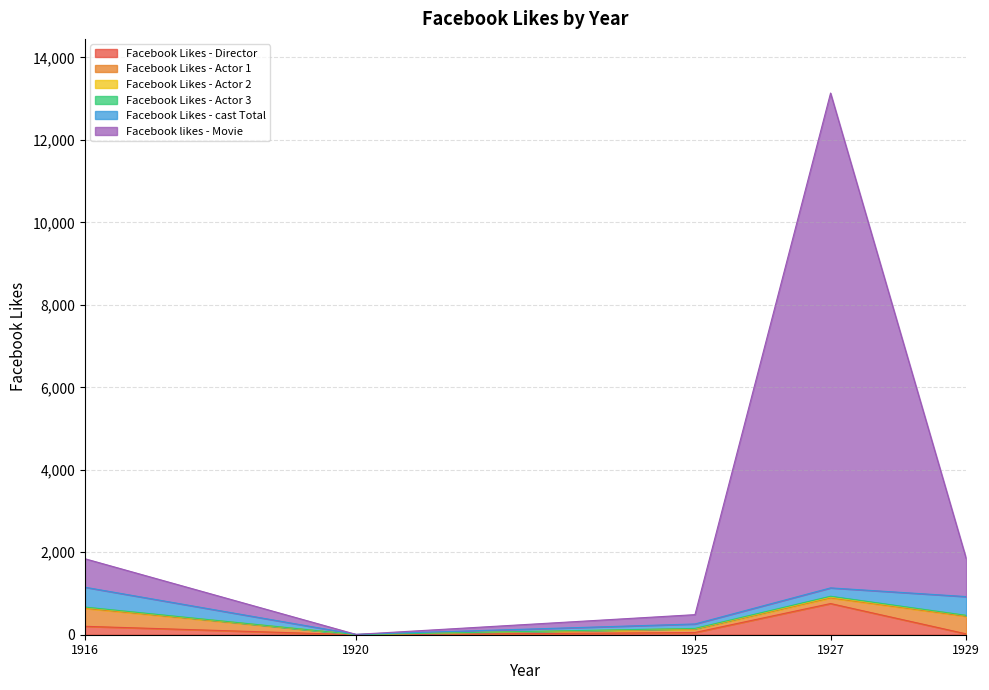

Reading right to left, transcribe all the data shown in this chart.

Facebook Likes - Director: 21	756	54	0	204
Facebook Likes - Actor 1: 426	136	81	2	436
Facebook Likes - Actor 2: 20	23	12	2	22
Facebook Likes - Actor 3: 3	18	6	0	9
Facebook Likes - cast Total: 455	203	108	4	481
Facebook likes - Movie: 926	12000	226	0	691